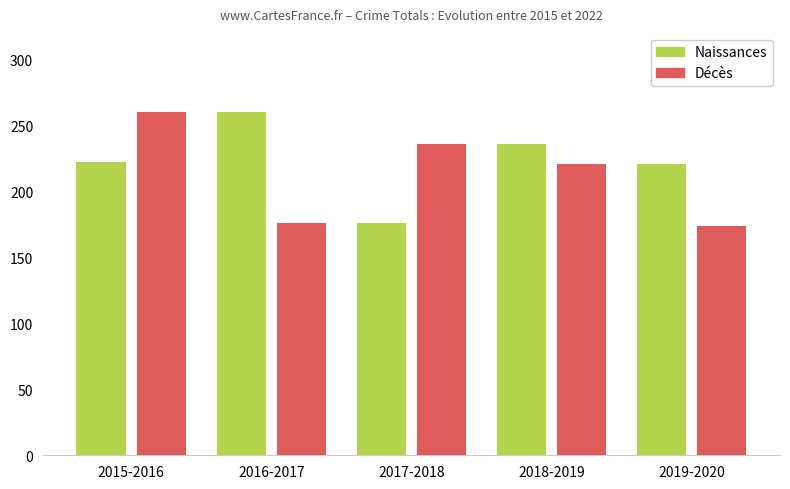

What is the sum of the Naissances values at 2019-2020 and 2015-2016?

443